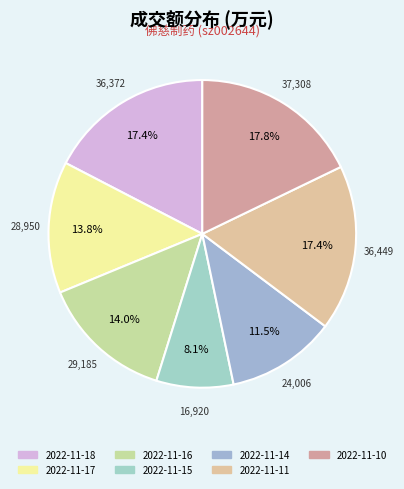

To the nearest percent, what is the average slice percentage?

14%